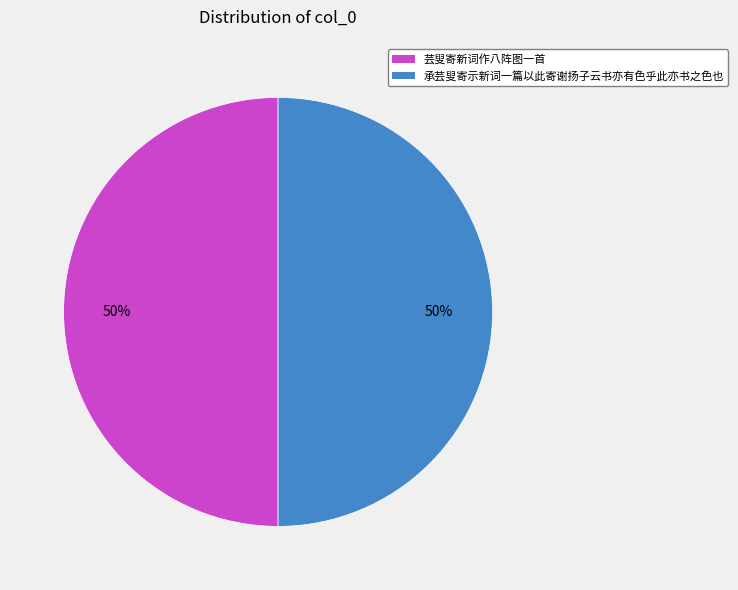

To the nearest percent, what percentage of the pie is 承芸叟寄示新词一篇以此寄谢扬子云书亦有色乎此亦书之色也?

50%